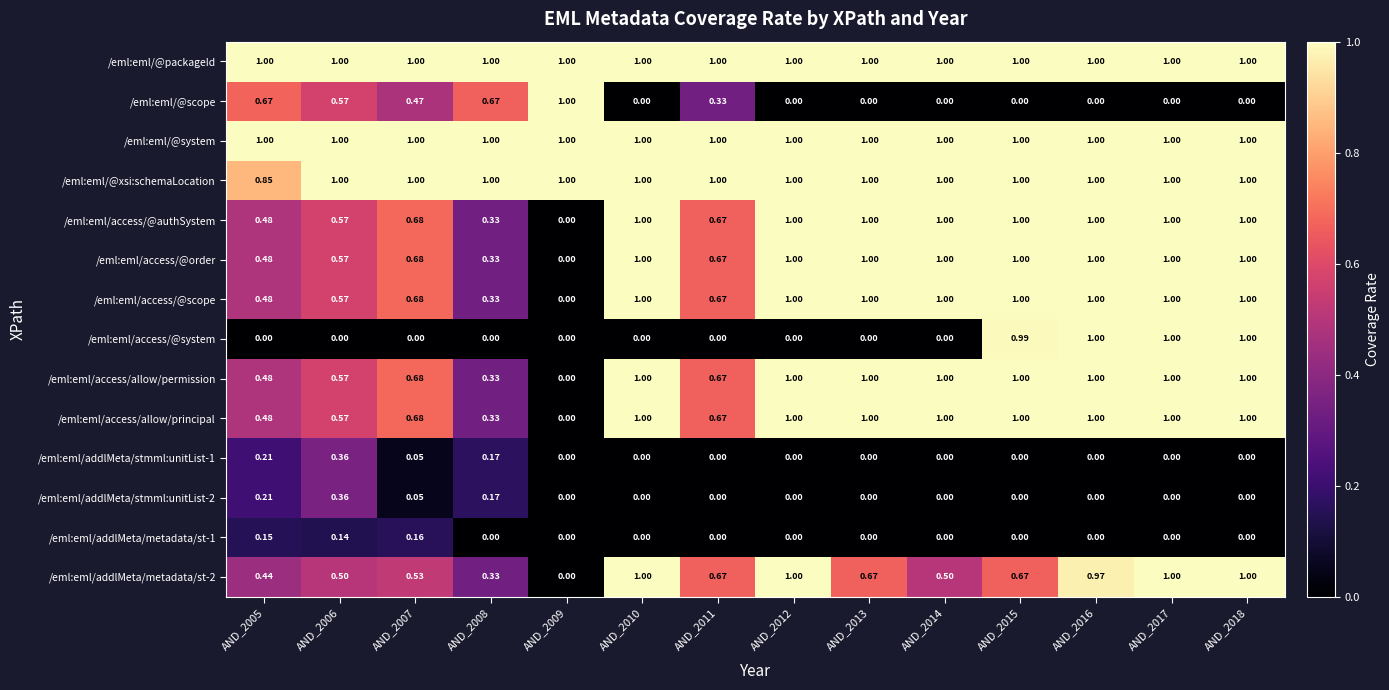

How many data points in /eml:eml/access/allow/principal are less than 1?

6